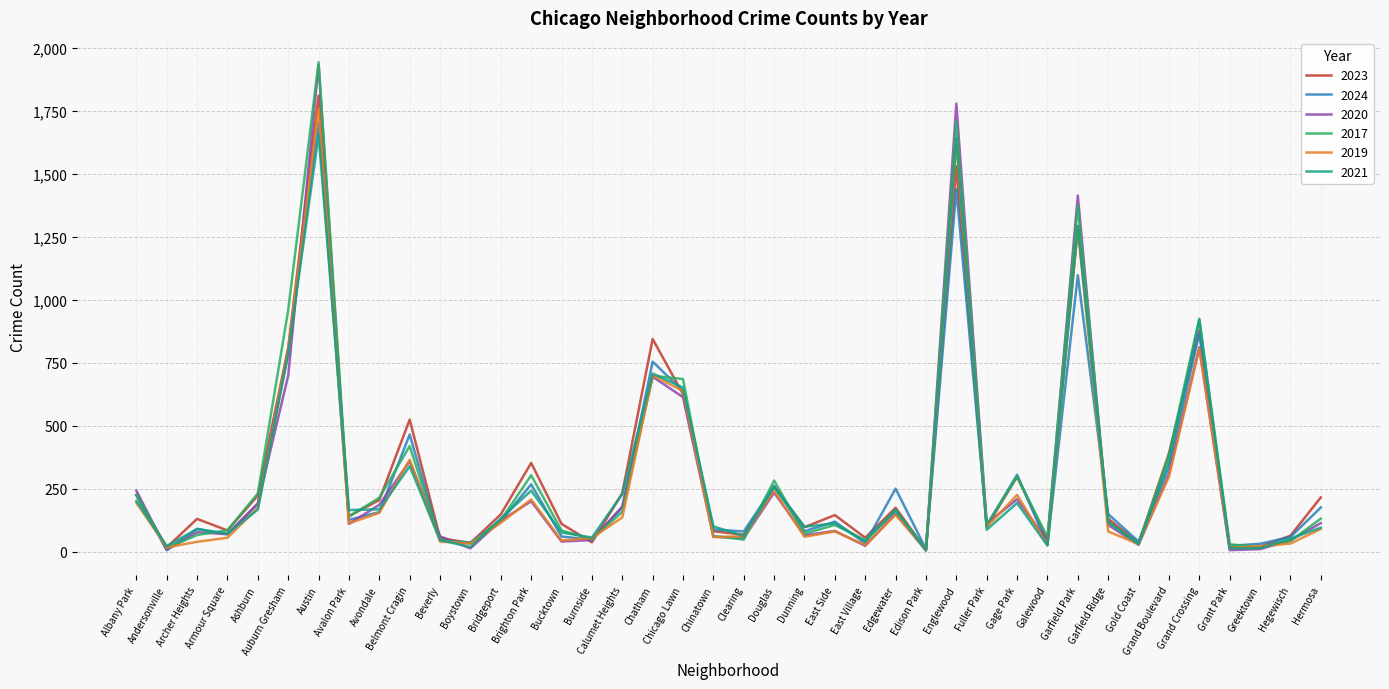

What is the total value across all series at Gold Coast?

196